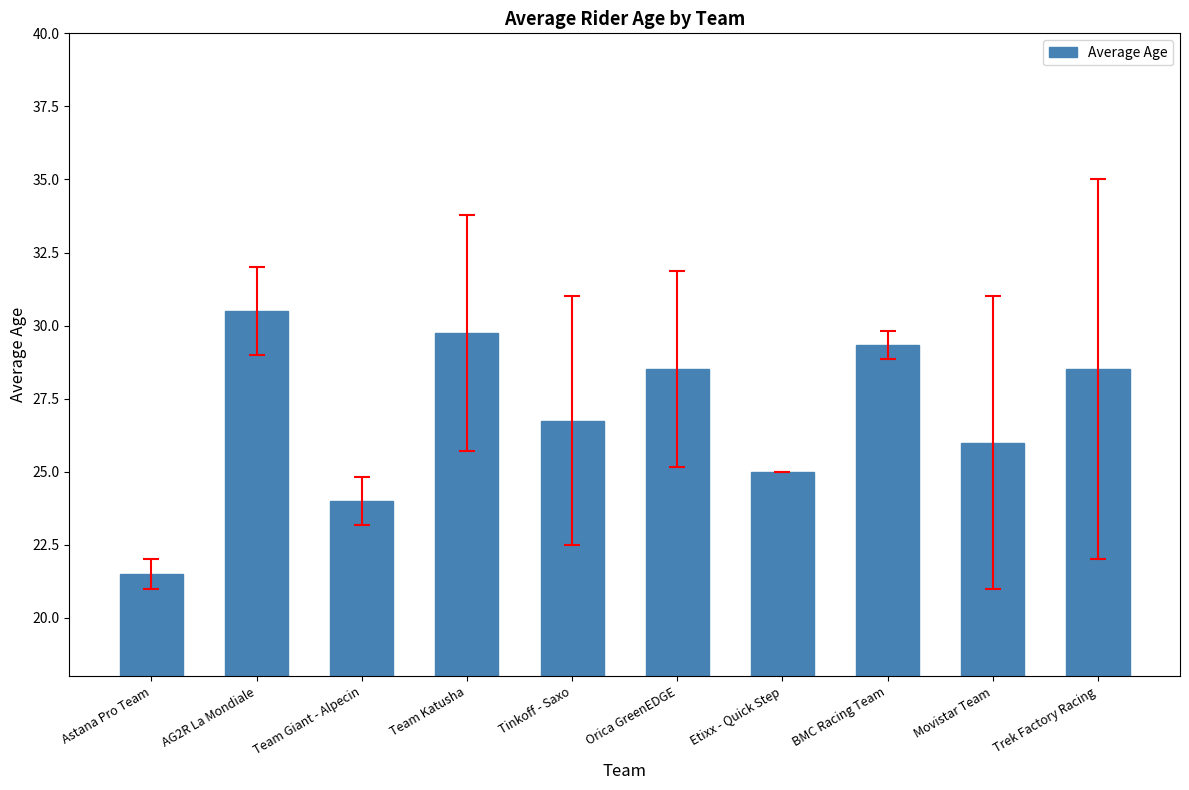

Reading right to left, transcribe all the data shown in this chart.

28.5	26.0	29.3	25.0	28.5	26.8	29.8	24.0	30.5	21.5